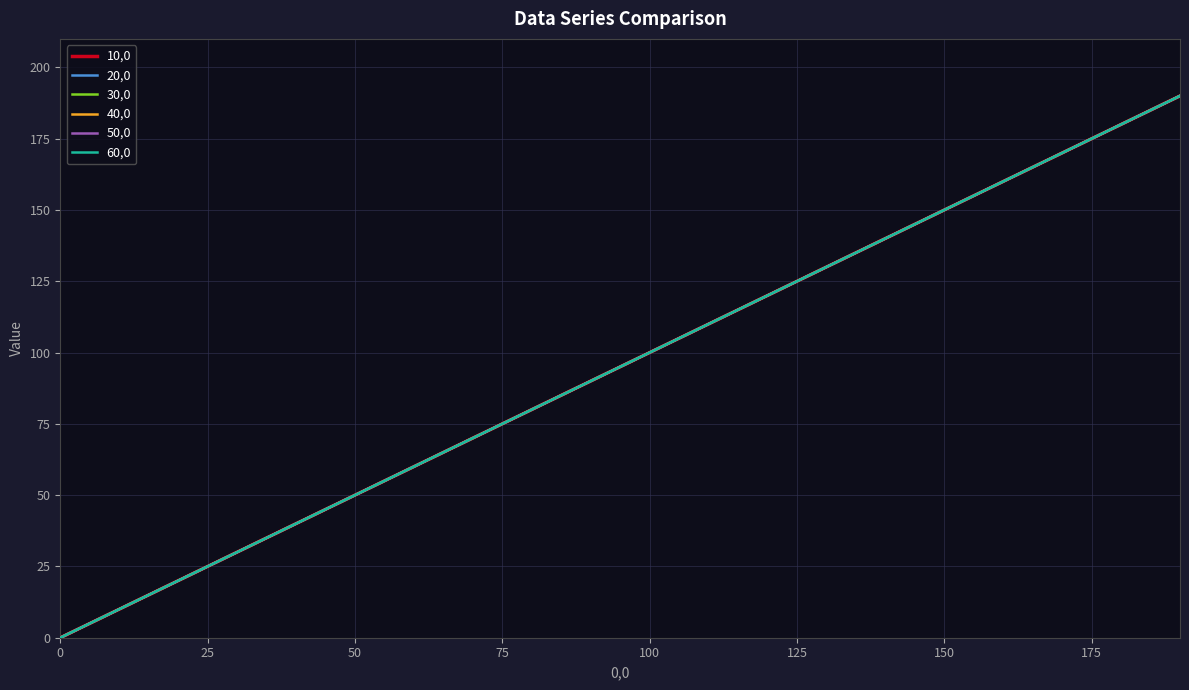

Is this an area chart (filled region under the line)?

No